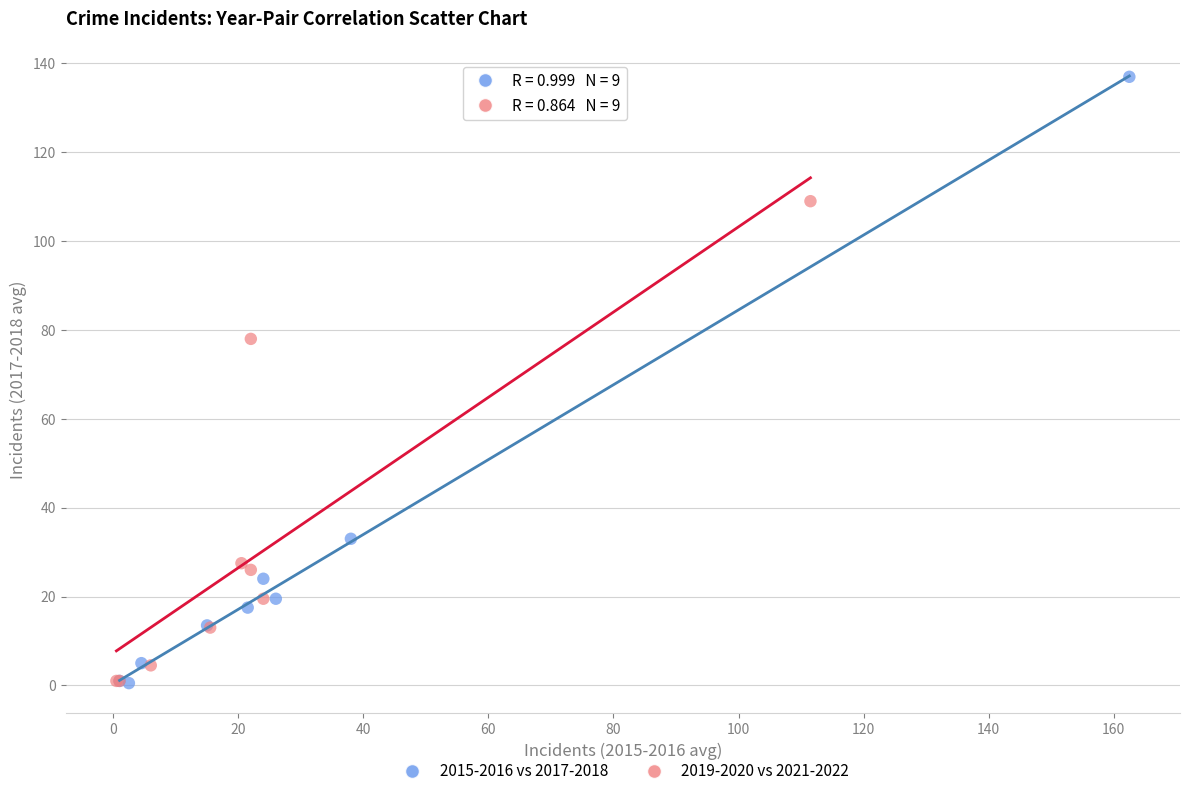

Which series has the widest spread of Y values?

2015-2016 vs 2017-2018